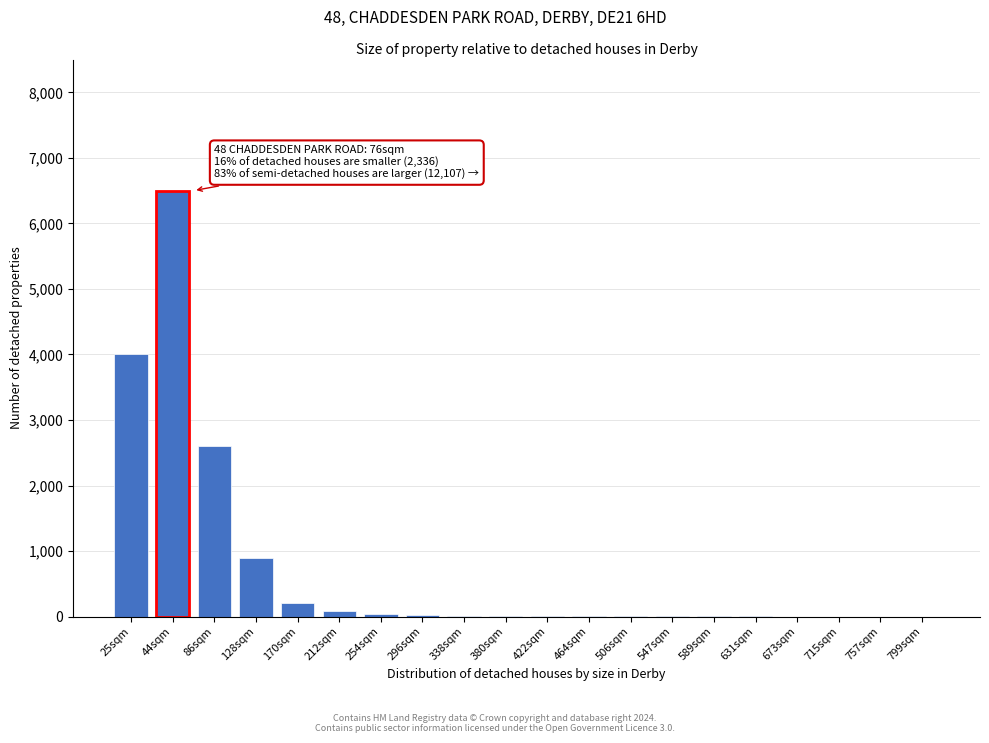

True or false: the data shows 10 at 380sqm.

True